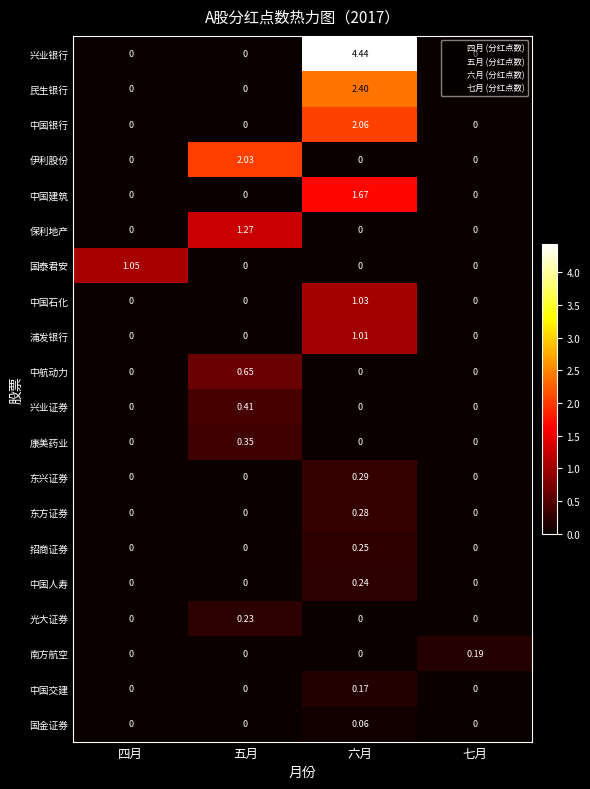

What is the total value across all series at 五月?

4.9